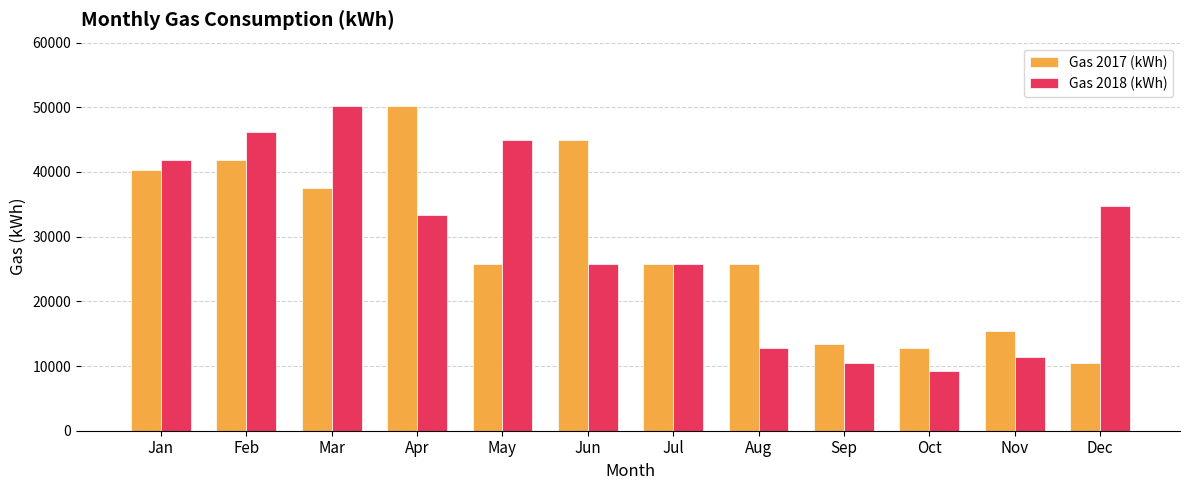

What is the total value across all series at Apr?

83554.0